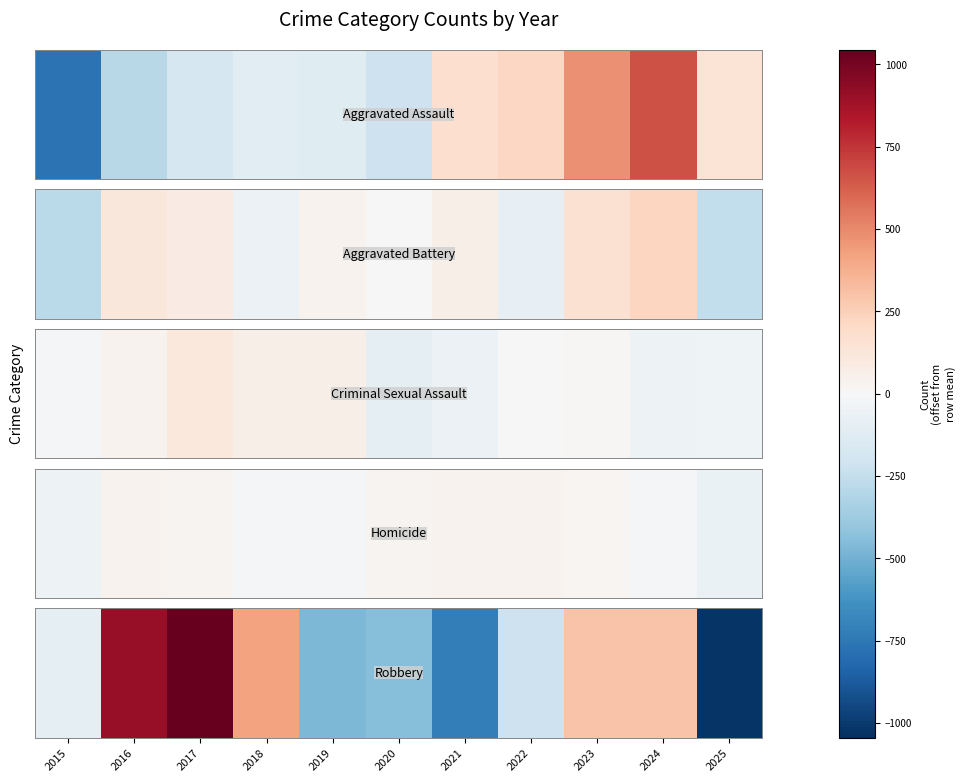

Which has a higher value, 2015 or 2022?

2015